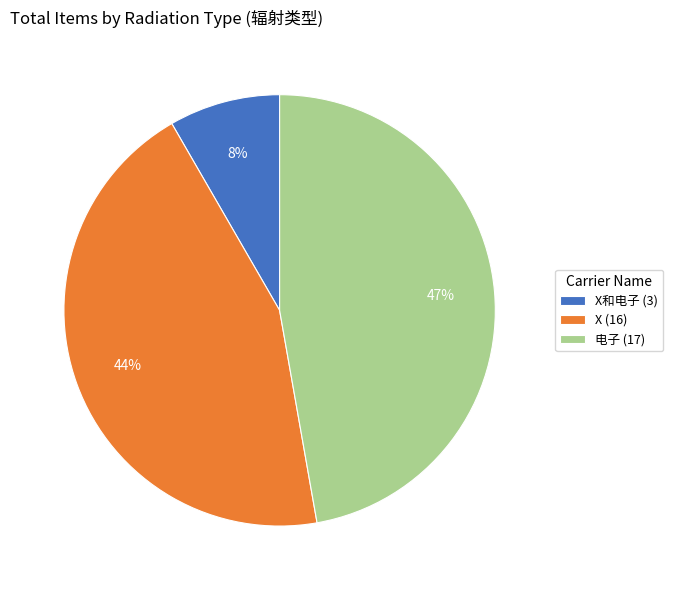

What is the largest slice in the pie chart?

电子 (17)